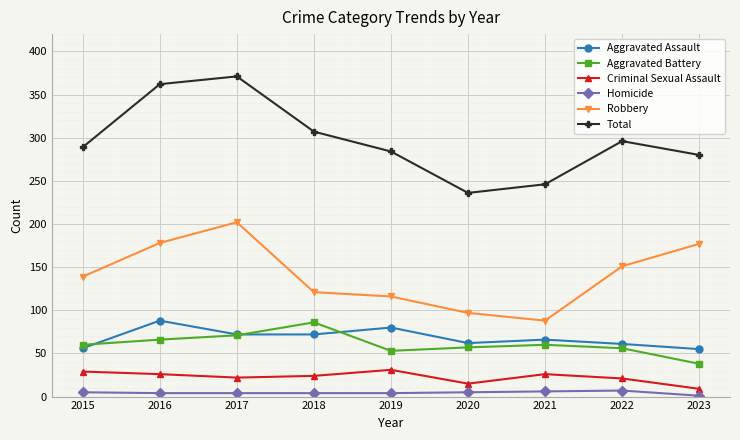

What is the value of the Criminal Sexual Assault point at the 6th from the left?

15